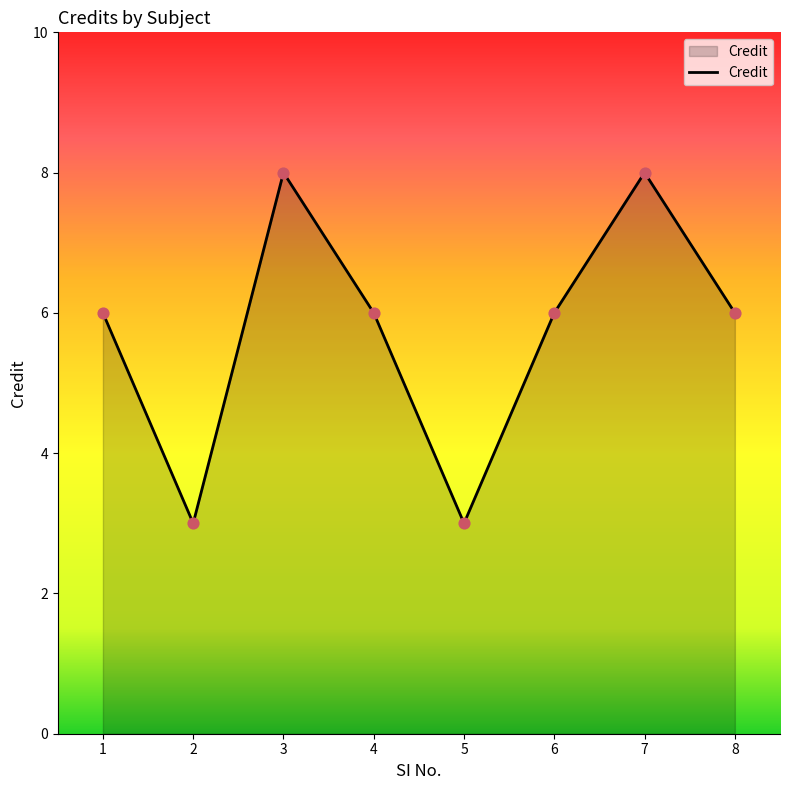

What is the ratio of the value at 3 to the value at 5?

2.7